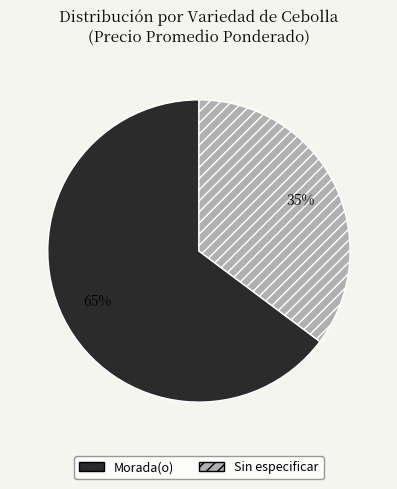

What is the smallest slice in the pie chart?

Sin especificar